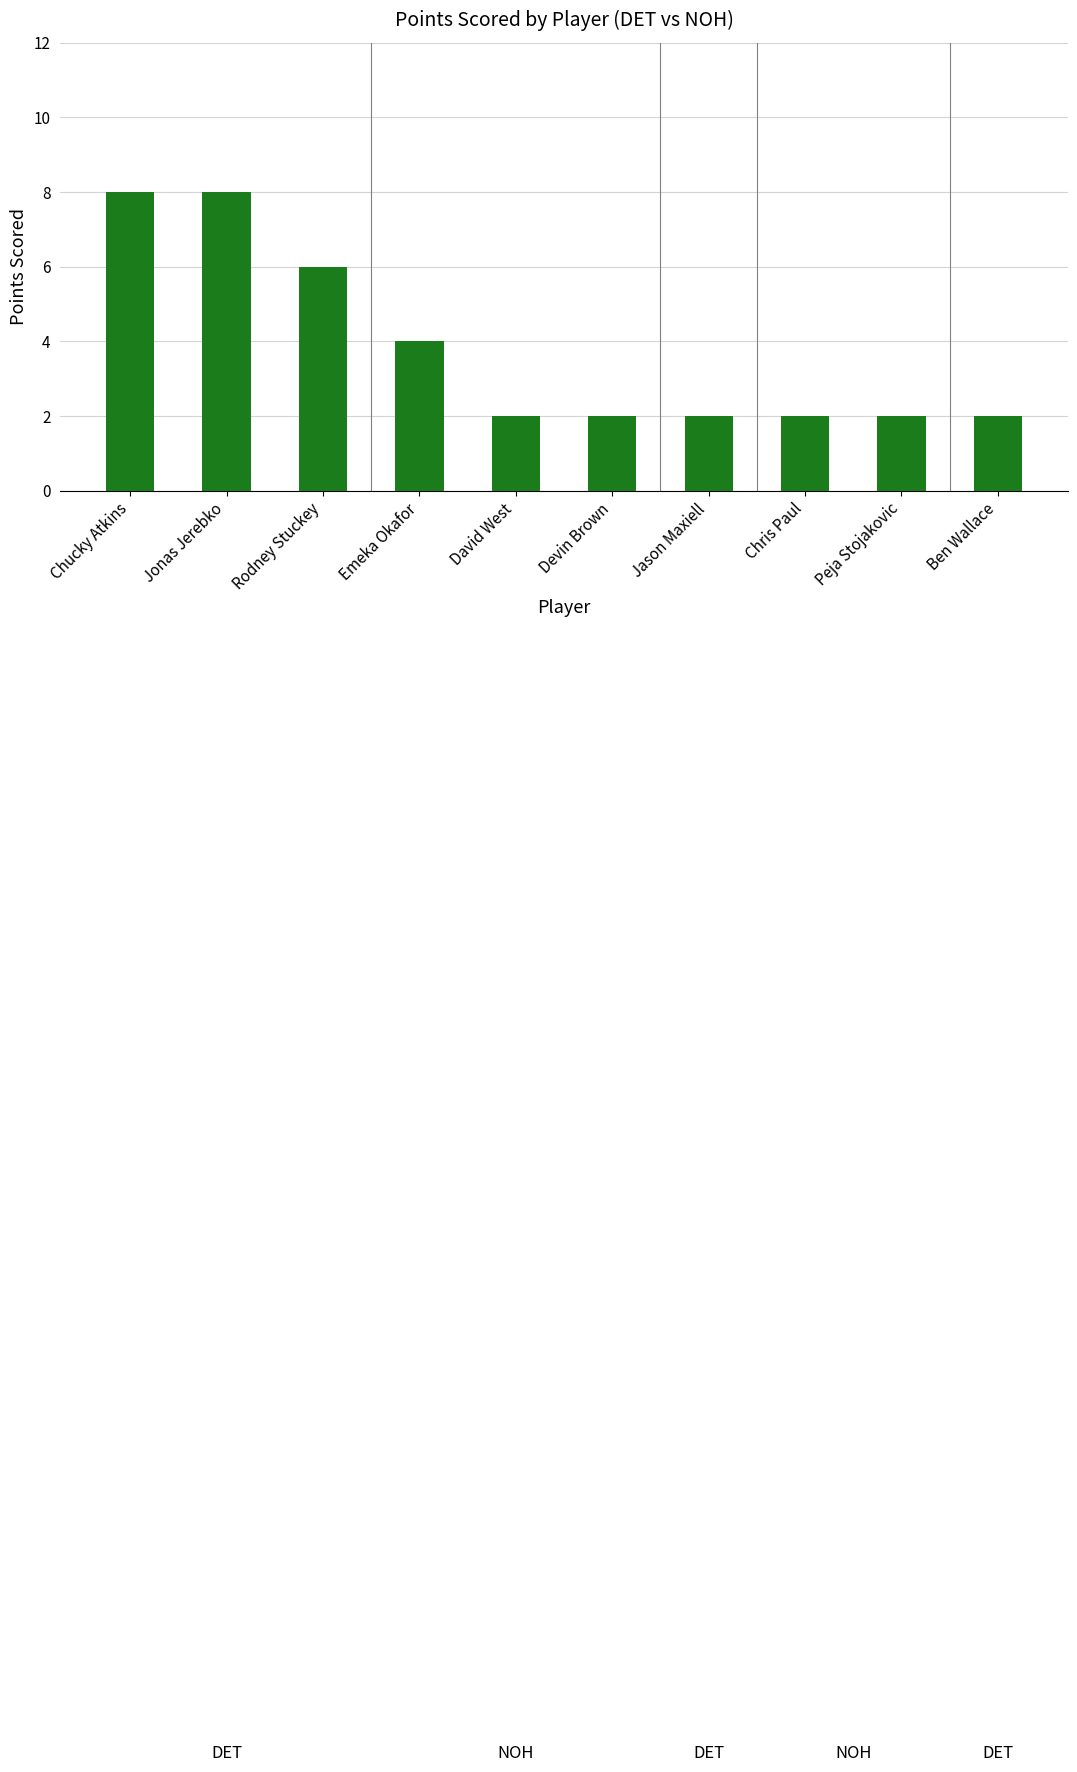

What is the approximate value at Emeka Okafor?

4